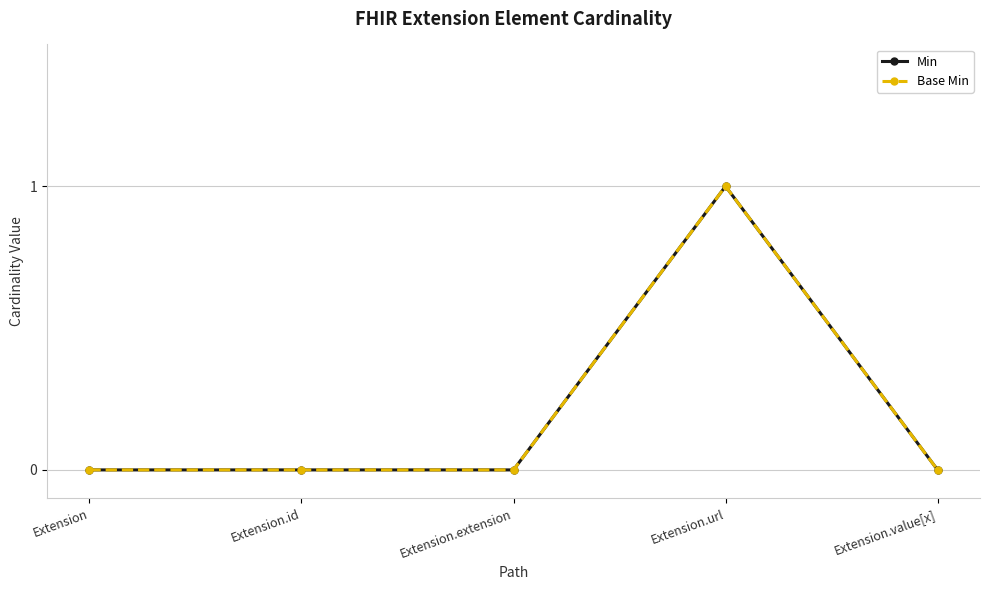

Reading left to right, extract all data points from this chart.

Min: Extension=0	Extension.id=0	Extension.extension=0	Extension.url=1	Extension.value[x]=0
Base Min: Extension=0	Extension.id=0	Extension.extension=0	Extension.url=1	Extension.value[x]=0